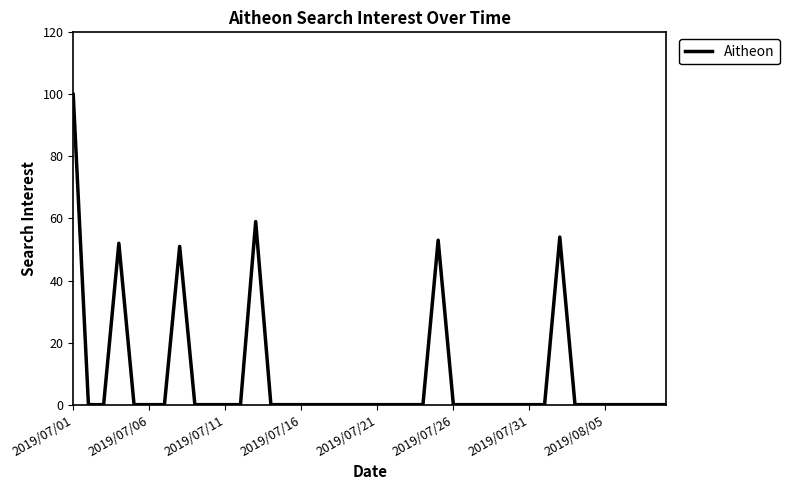

What is the maximum value shown in the chart?

100